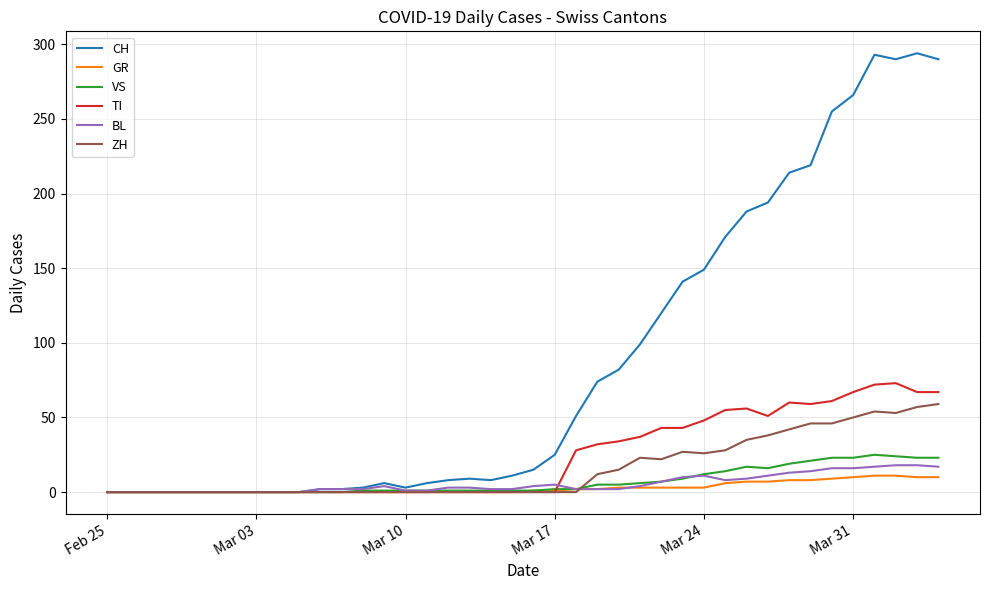

Which series has the largest range (max minus min)?

CH